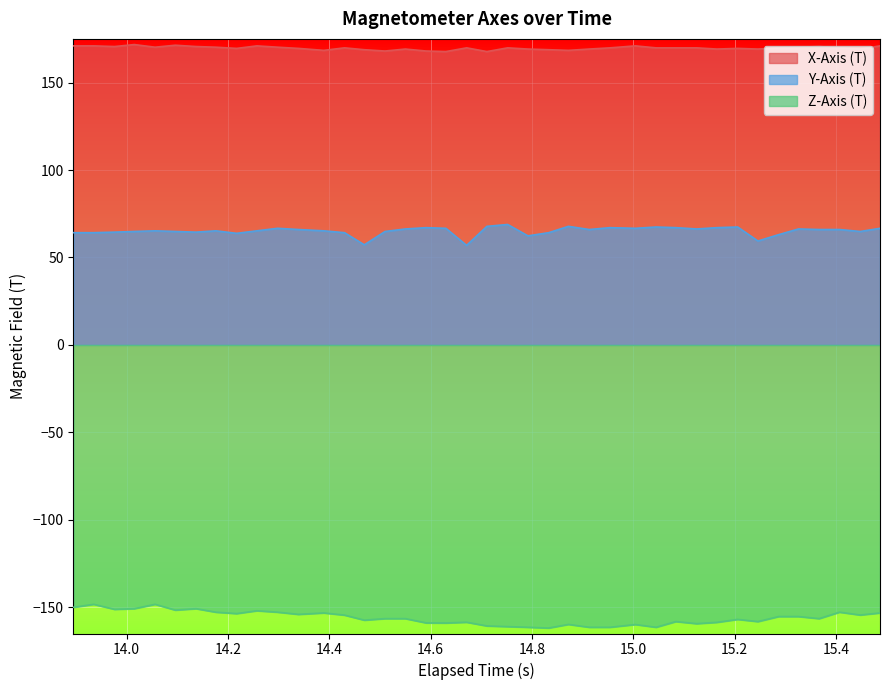

Which series has the largest total across all categories?

X-Axis (T)